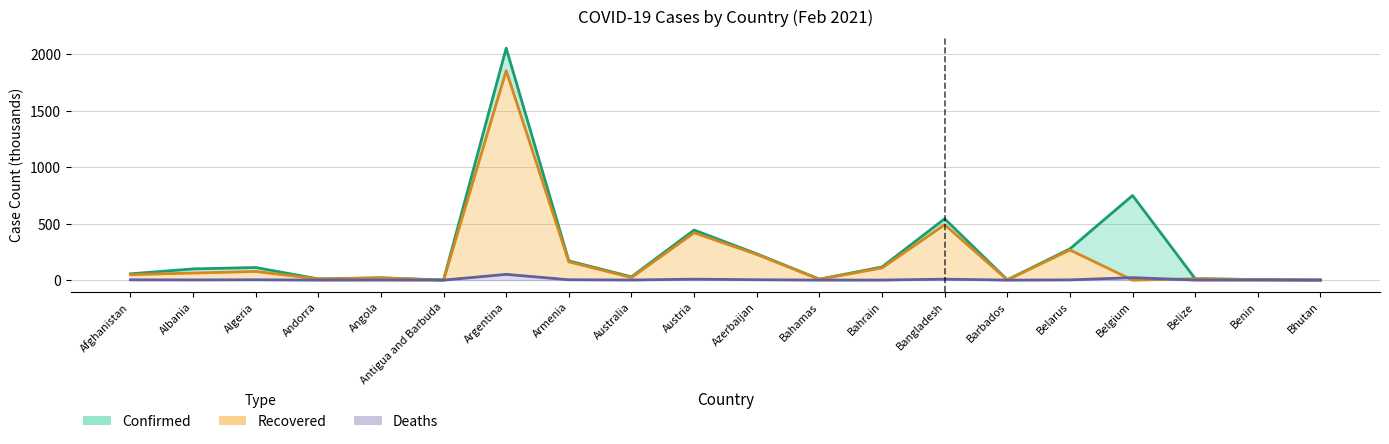

Which series changed the most between Australia and Austria?

Confirmed